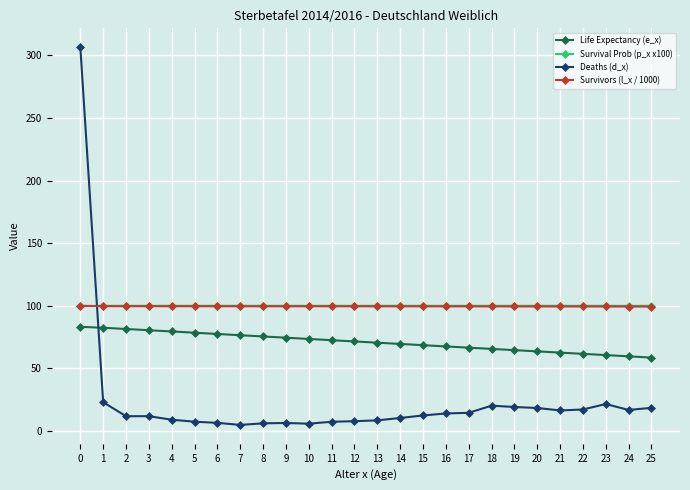

What is the total value across all series at 14?

279.6